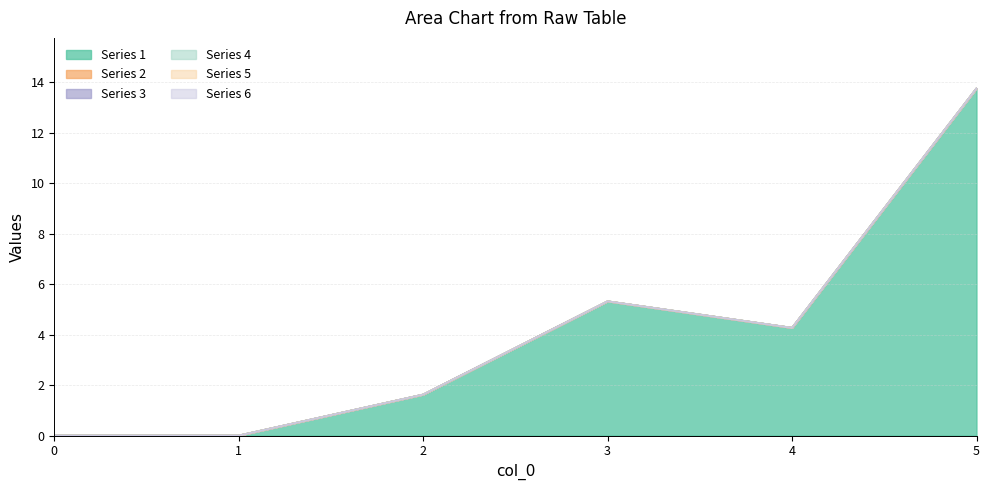

Which series has the largest total across all categories?

1